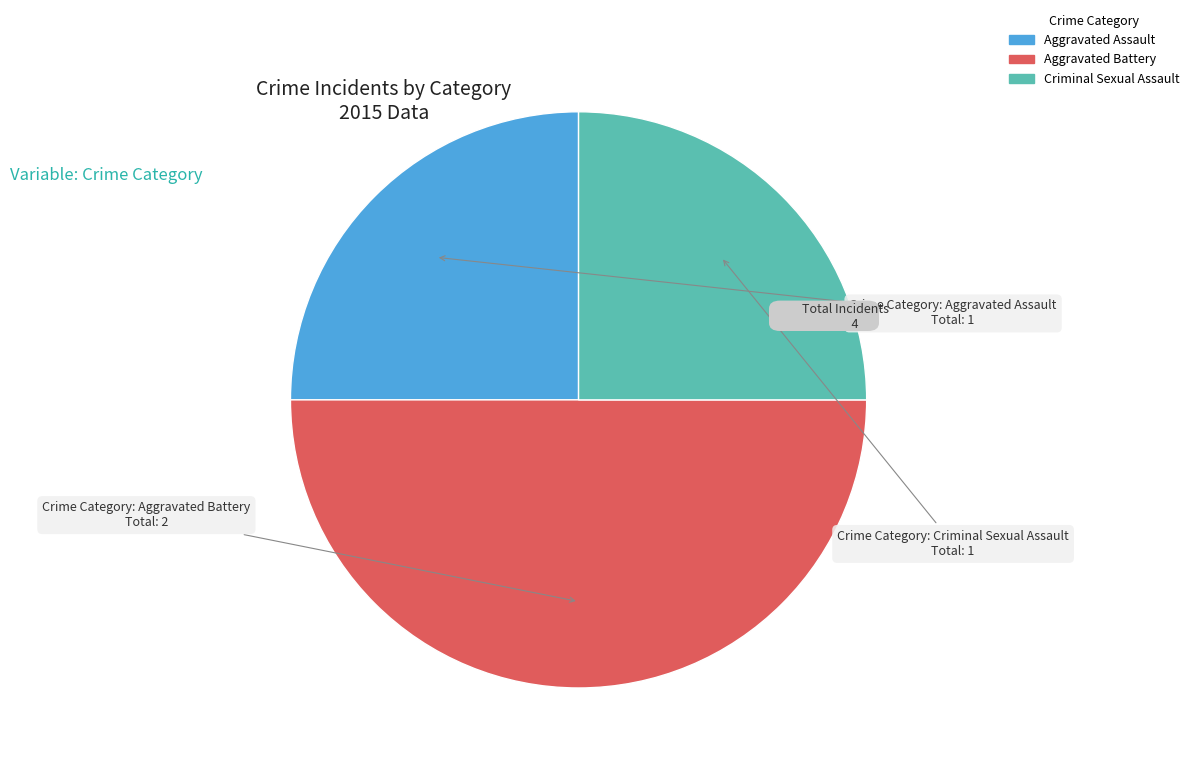

Combined, do Aggravated Assault and Aggravated Battery account for over 50%?

Yes